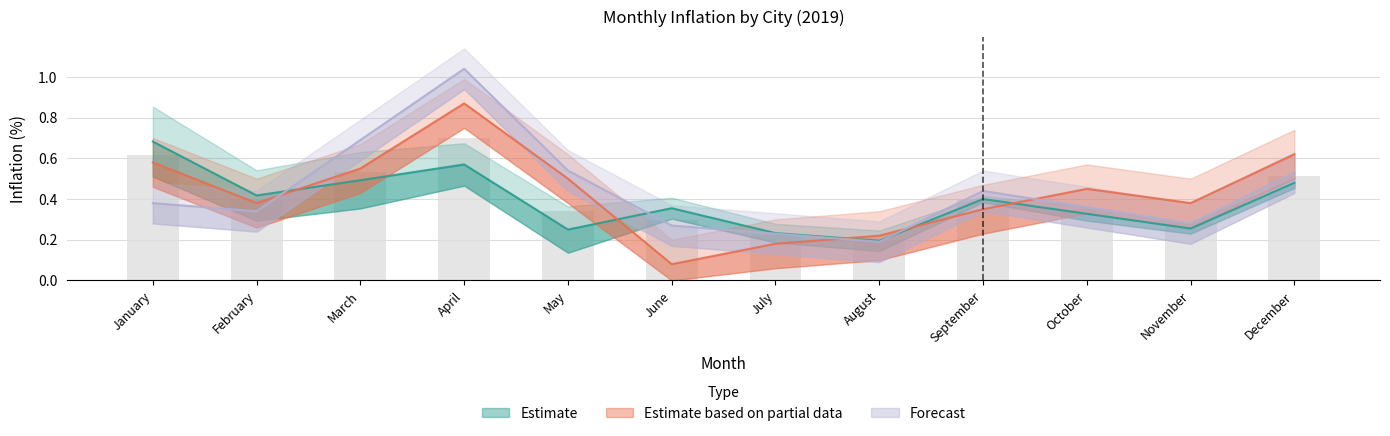

What is the value of the Cartagena bar at the 8th from the left?

0.2